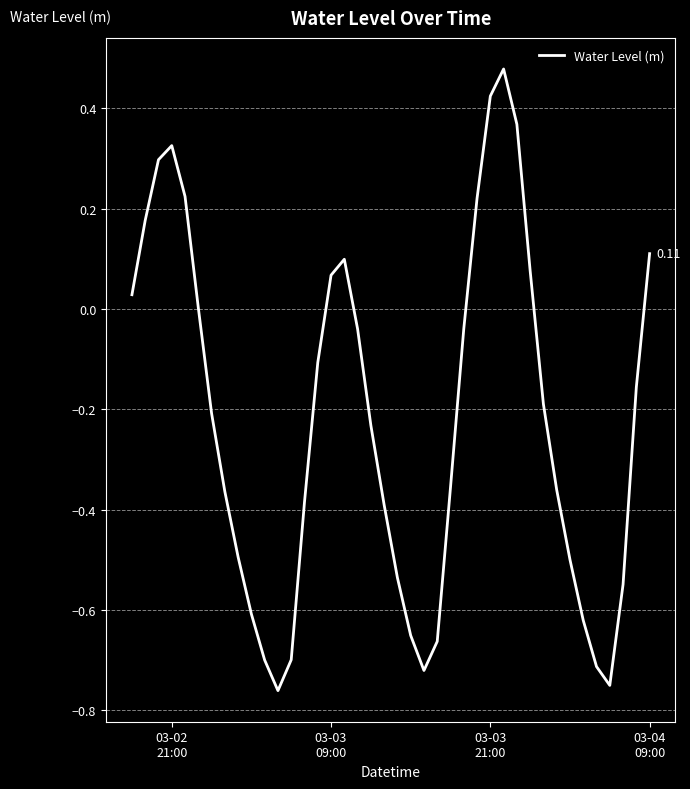

What is the difference between the maximum and minimum values?

1.2